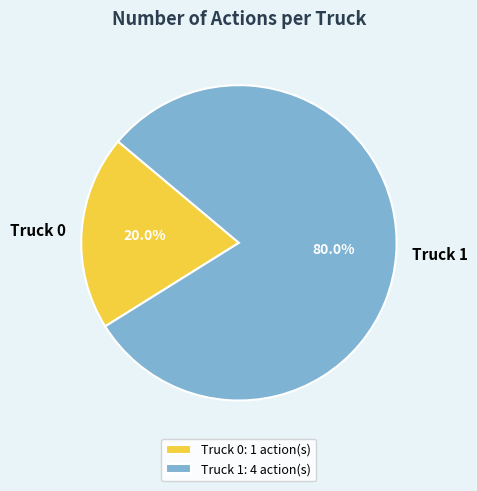

To the nearest percent, what is the difference between the Truck 0 and Truck 1 slice percentages?

60%